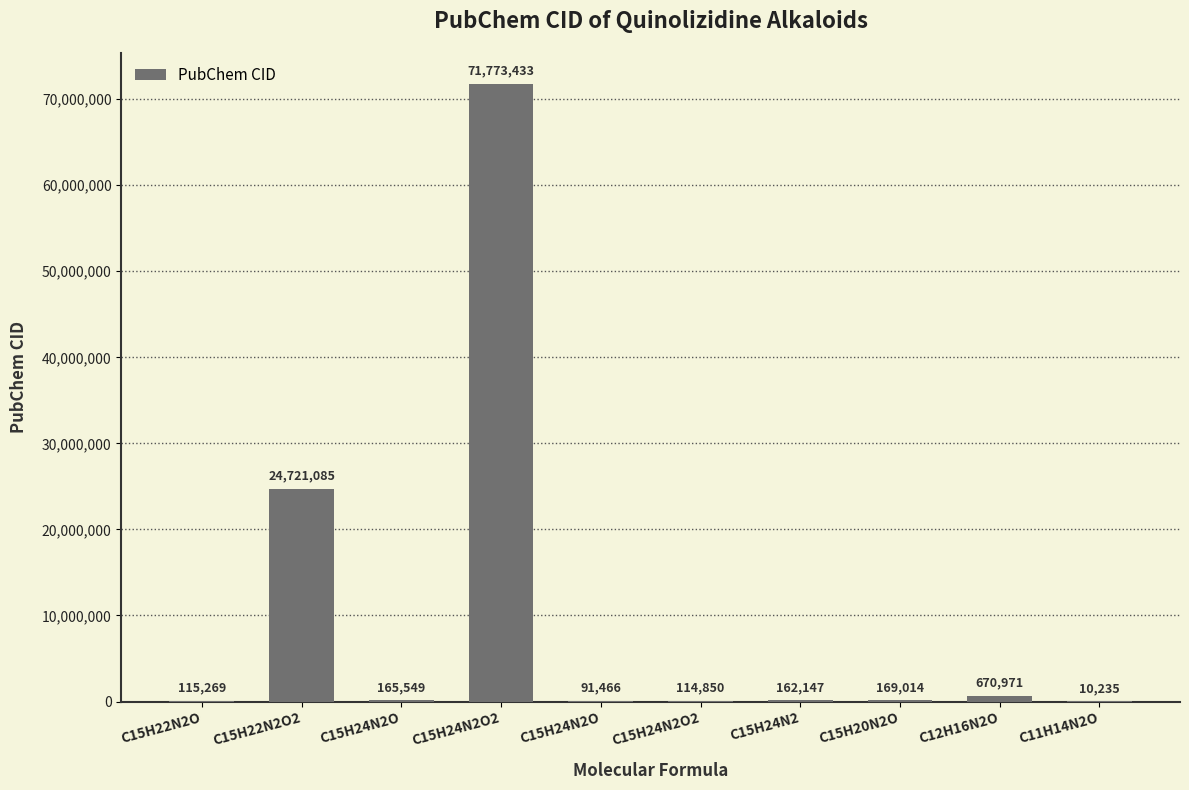

What is the difference between the values at C15H24N2O and C11H14N2O?

81231